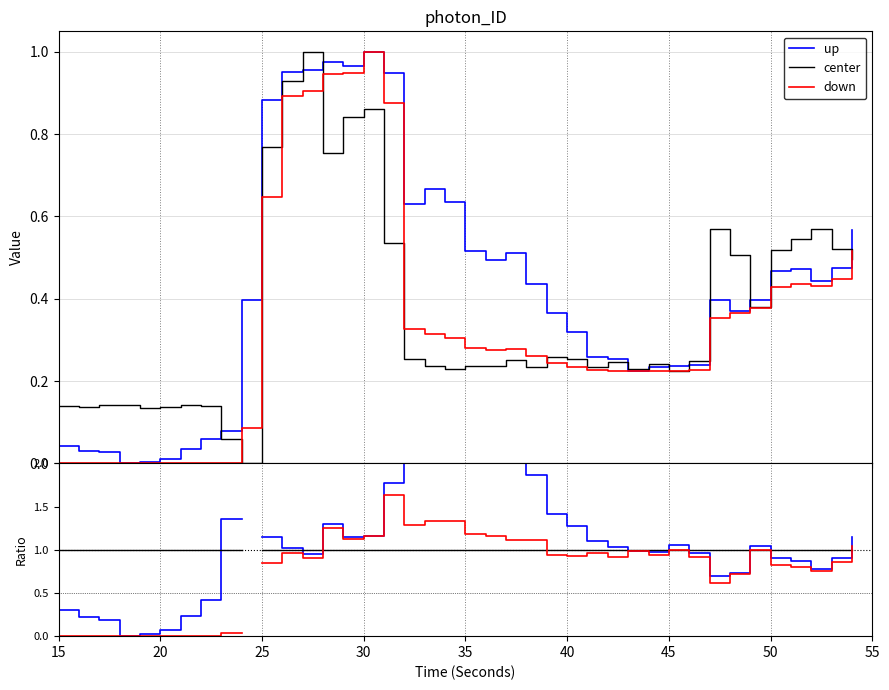

What is the difference between the highest and lowest values at 20?

1.0